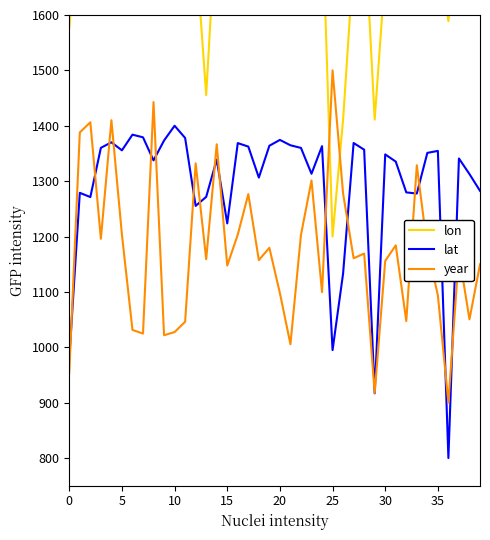

At which label does year reach its peak?

25